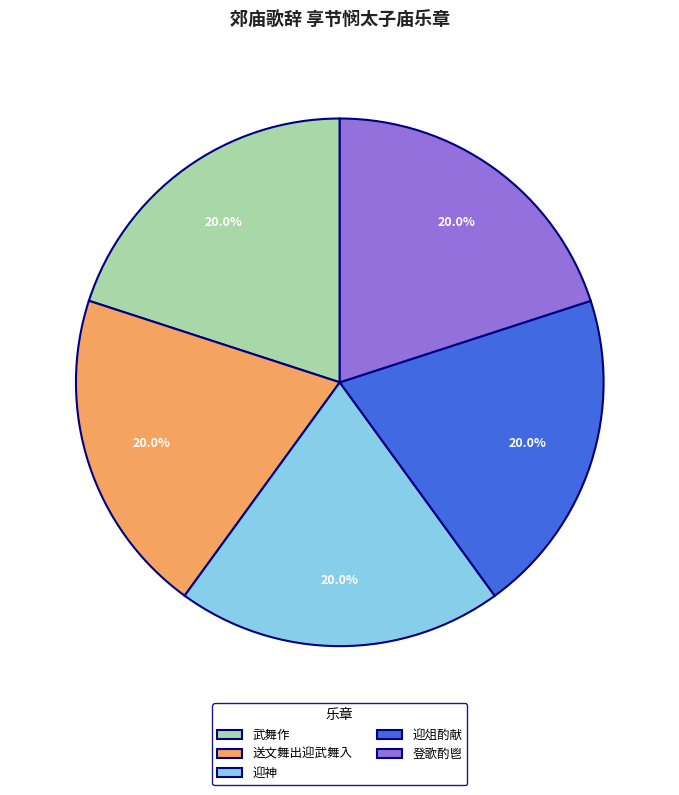

Do 武舞作 and 登歌酌鬯 together represent more than half of the pie?

No